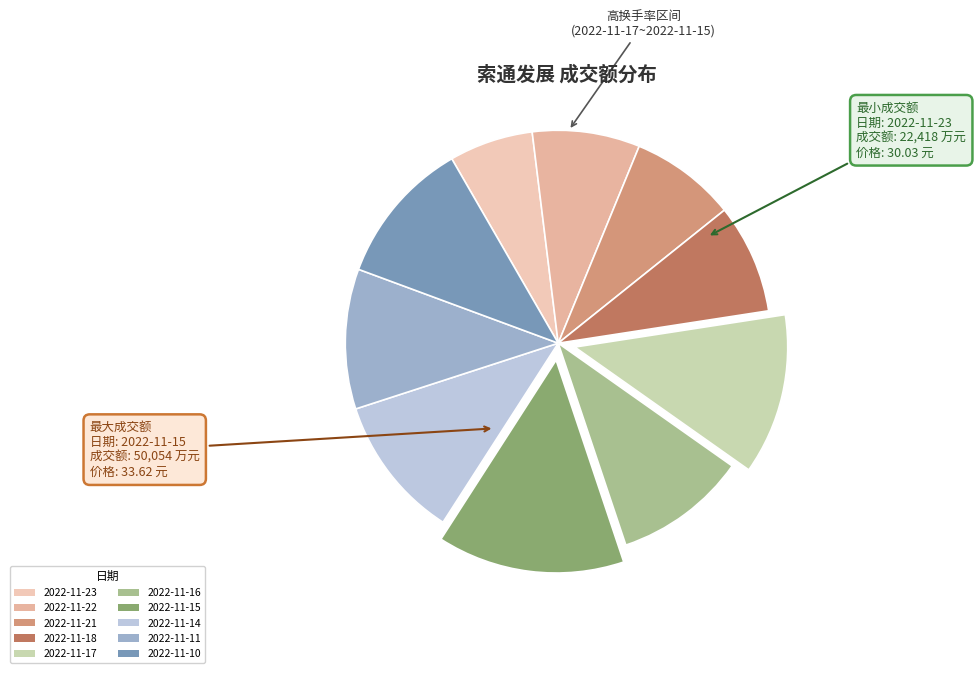

True or false: 2022-11-17 accounts for 1% of the total.

False